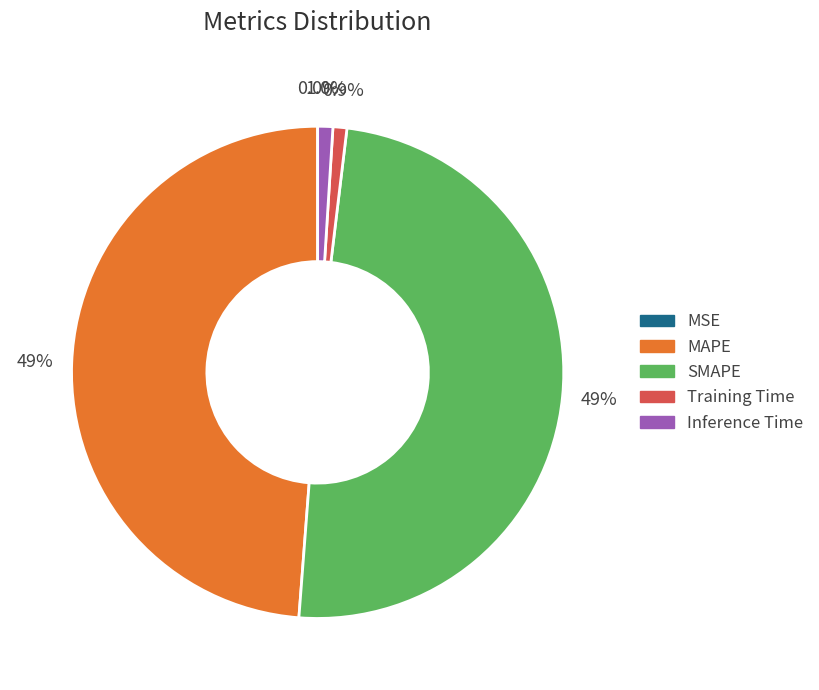

Does Training Time represent more than half of the total?

No